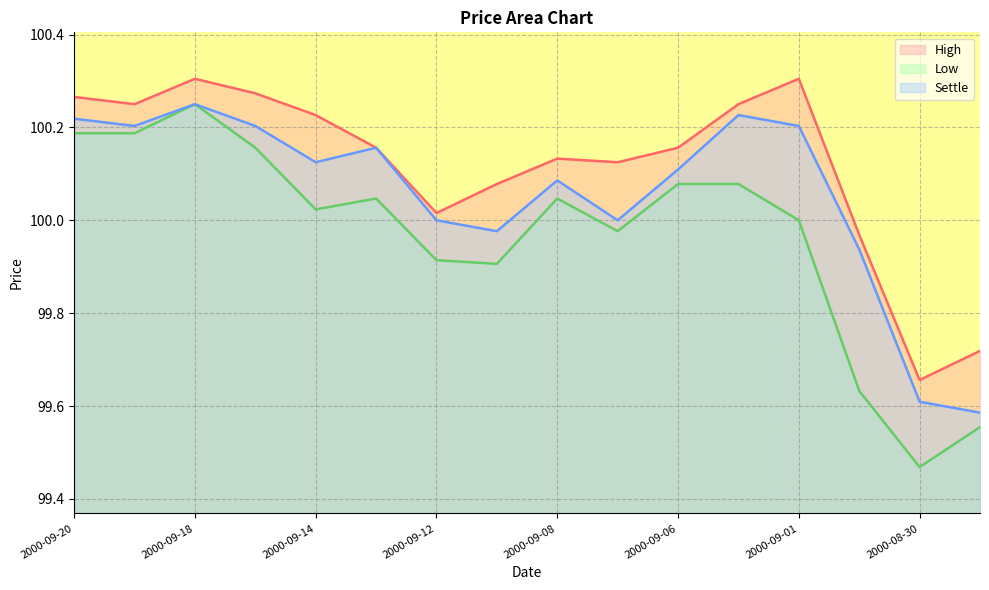

Reading left to right, what are all the values shown in this chart?

High: 2000-09-20=100.3	2000-09-19=100.2	2000-09-18=100.3	2000-09-15=100.3	2000-09-14=100.2	2000-09-13=100.2	2000-09-12=100.0	2000-09-11=100.1	2000-09-08=100.1	2000-09-07=100.1	2000-09-06=100.2	2000-09-05=100.2	2000-09-01=100.3	2000-08-31=100.0	2000-08-30=99.7	2000-08-29=99.7
Low: 2000-09-20=100.2	2000-09-19=100.2	2000-09-18=100.2	2000-09-15=100.2	2000-09-14=100.0	2000-09-13=100.0	2000-09-12=99.9	2000-09-11=99.9	2000-09-08=100.0	2000-09-07=100.0	2000-09-06=100.1	2000-09-05=100.1	2000-09-01=100.0	2000-08-31=99.6	2000-08-30=99.5	2000-08-29=99.6
Settle: 2000-09-20=100.2	2000-09-19=100.2	2000-09-18=100.2	2000-09-15=100.2	2000-09-14=100.1	2000-09-13=100.2	2000-09-12=100.0	2000-09-11=100.0	2000-09-08=100.1	2000-09-07=100.0	2000-09-06=100.1	2000-09-05=100.2	2000-09-01=100.2	2000-08-31=99.9	2000-08-30=99.6	2000-08-29=99.6